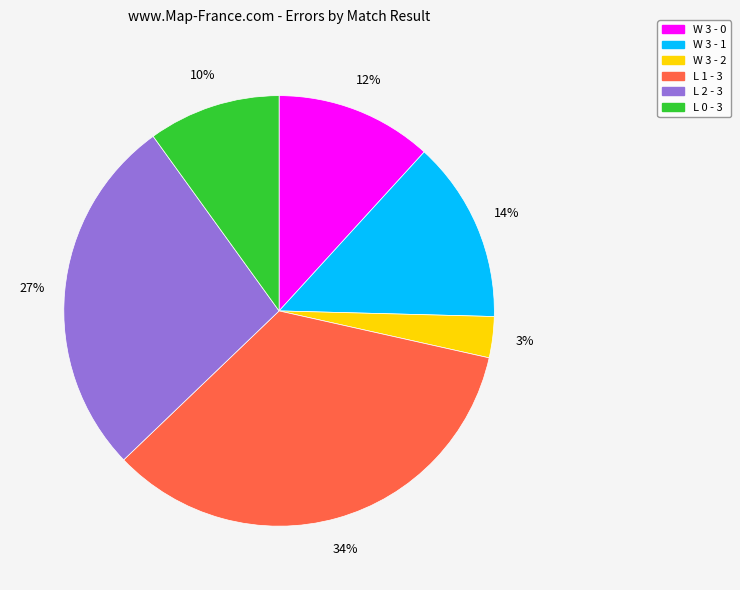

To the nearest percent, what is the difference between the largest and smallest slice percentages?

31%